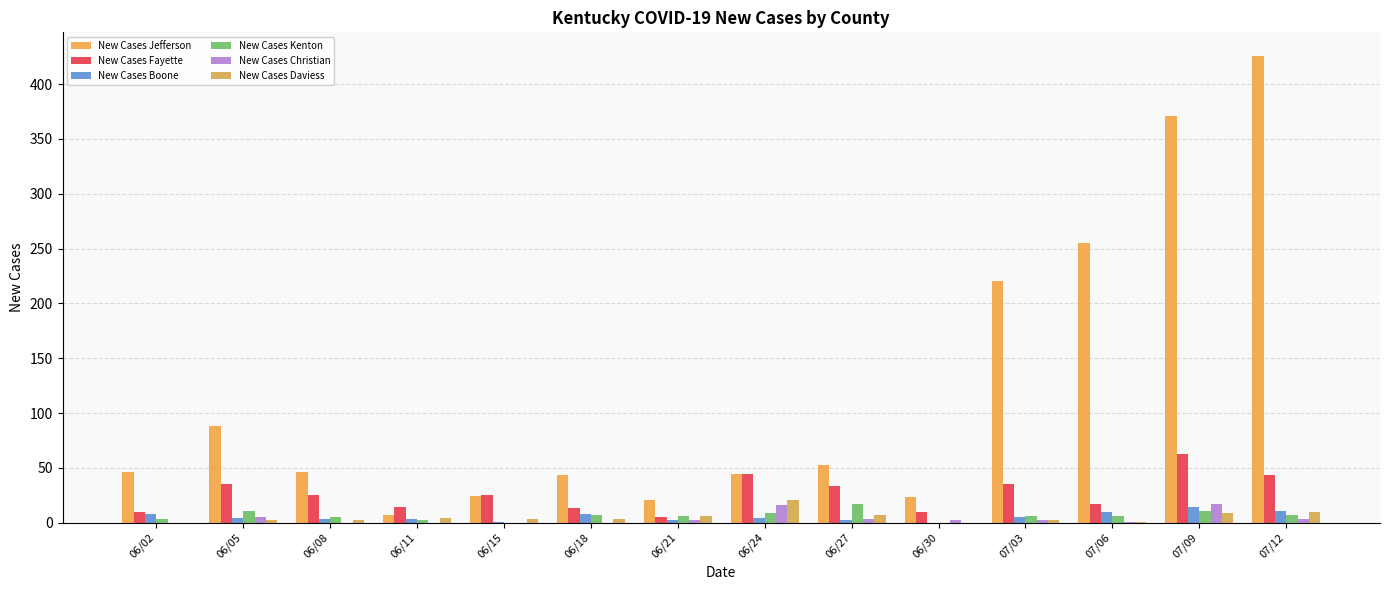

Which series has the largest total across all categories?

New Cases Jefferson